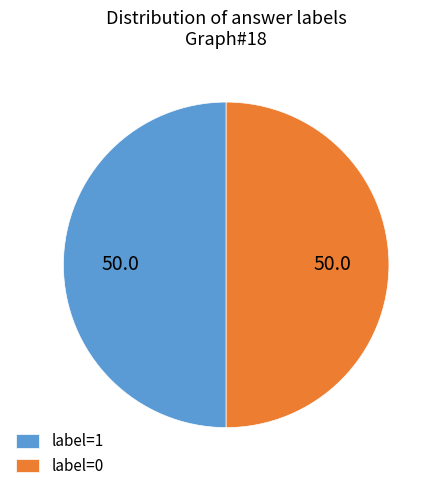

Count the number of slices in the pie.

2